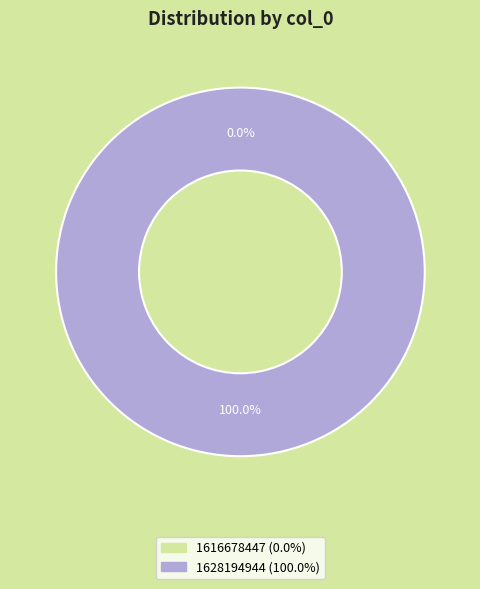

What percentage is the 1628194944 slice, to the nearest percent?

100%